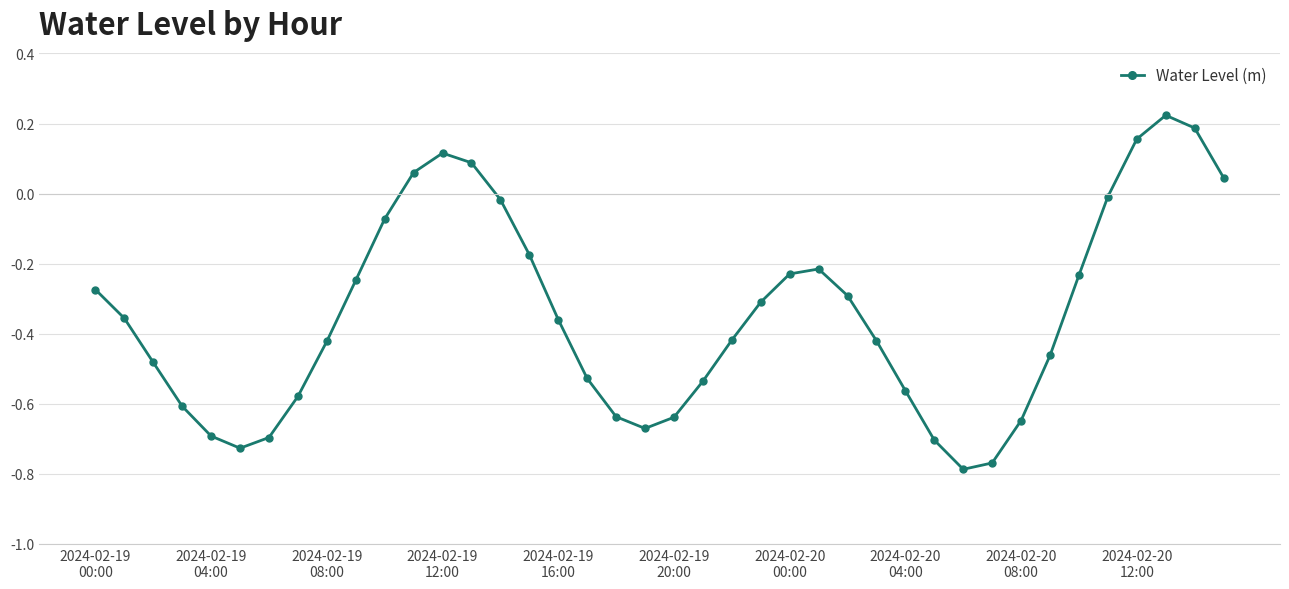

What is the difference between the second highest and second lowest values?

1.0